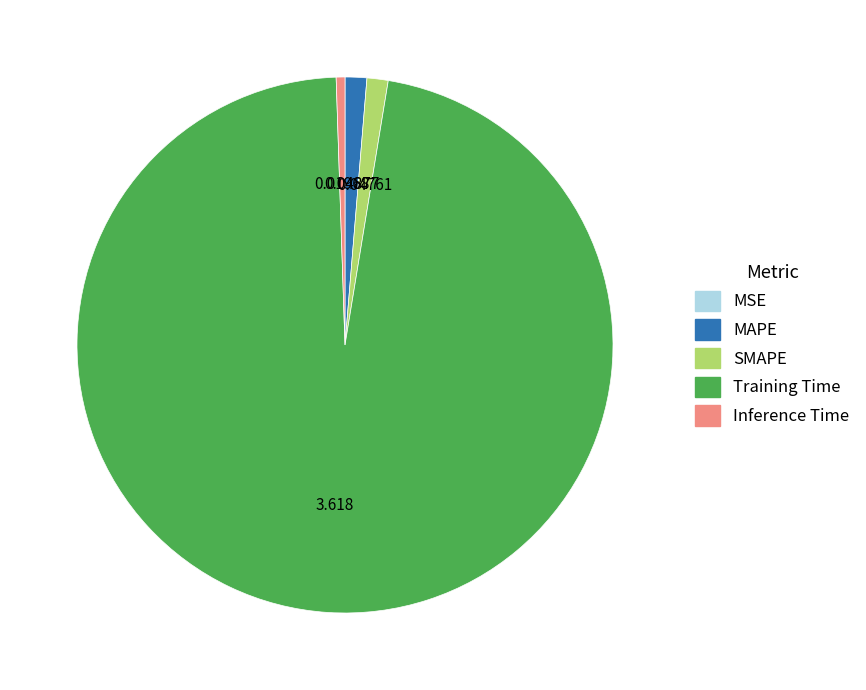

What is the largest slice in the pie chart?

Training Time